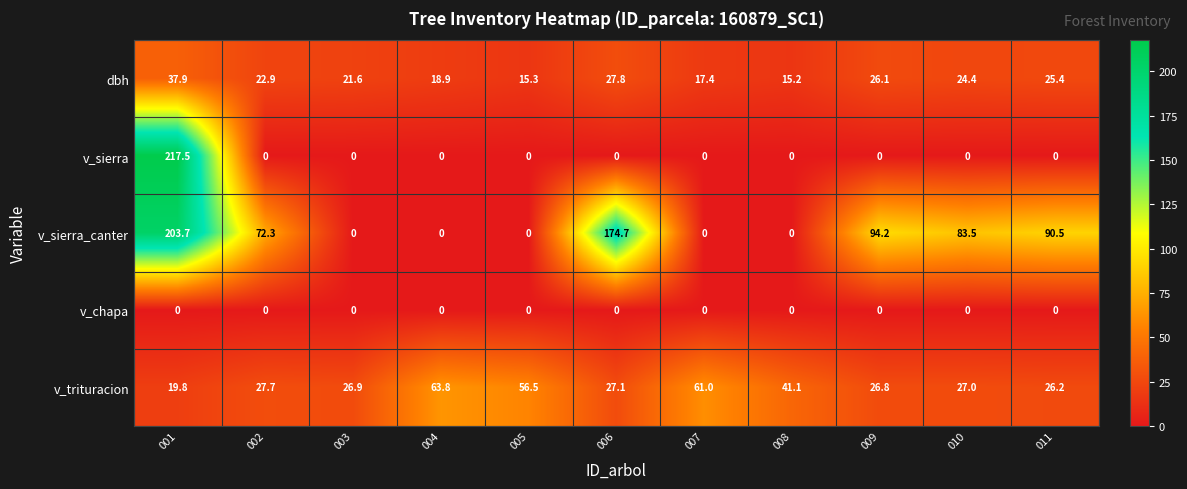

The value of v_chapa at 005 is 0.0. True or false?

True